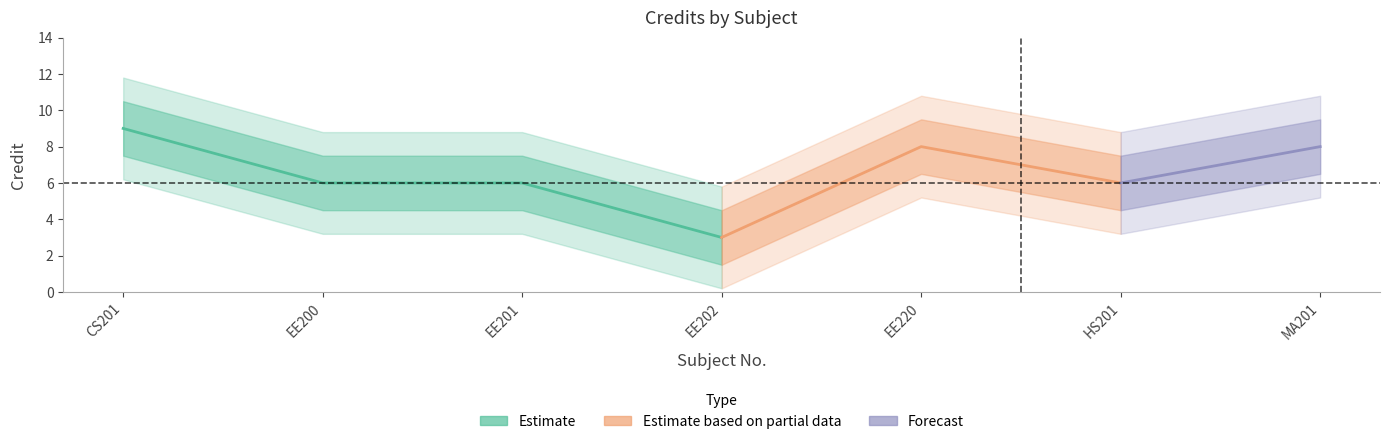

What is the change in value from EE202 to MA201?

+5